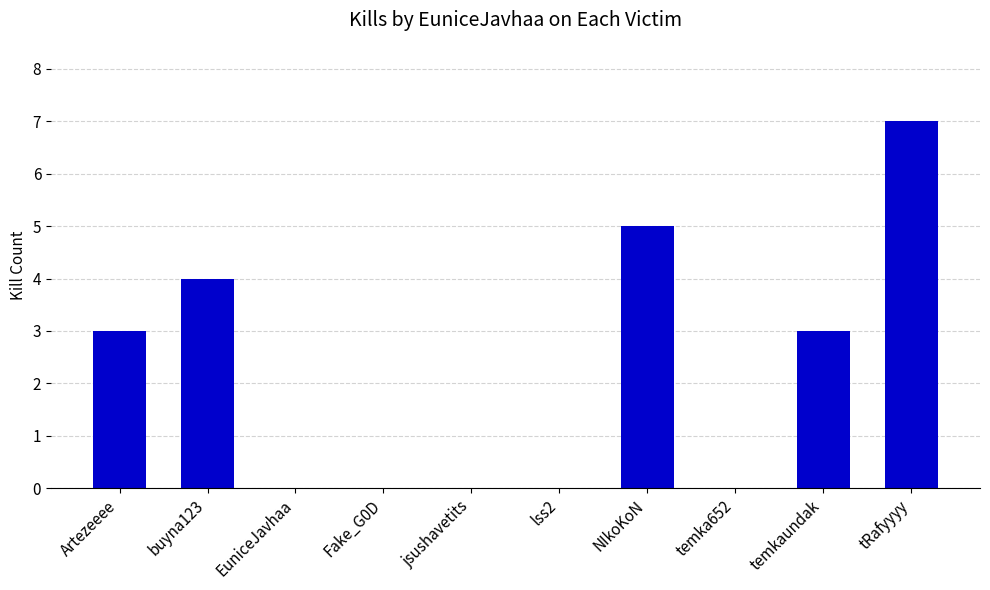

Which category has the highest value across all series?

tRafyyyy